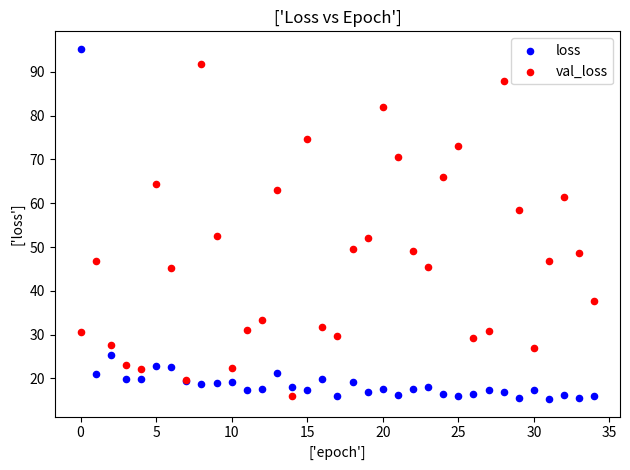

What are all the series names shown in the legend?

loss, val_loss